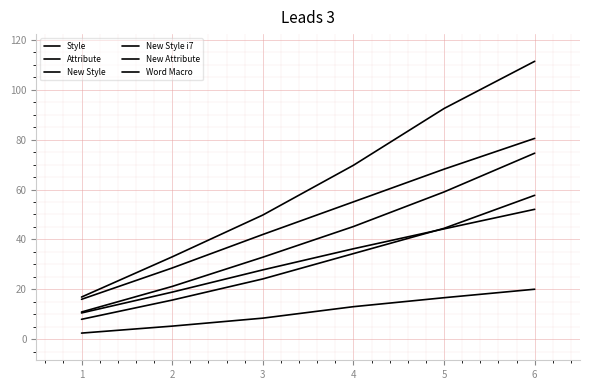

The New Attribute series shows 63.5 at 5. True or false?

False